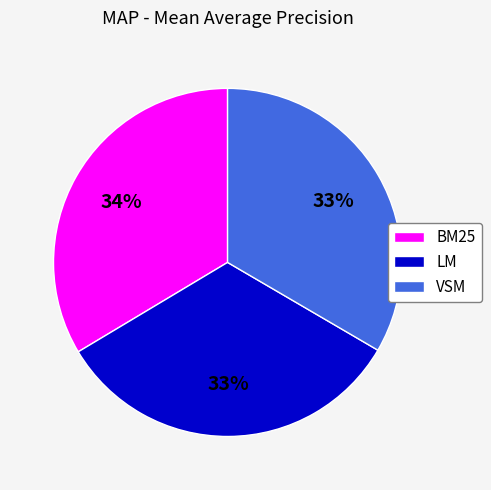

Is LM the majority of the pie?

No